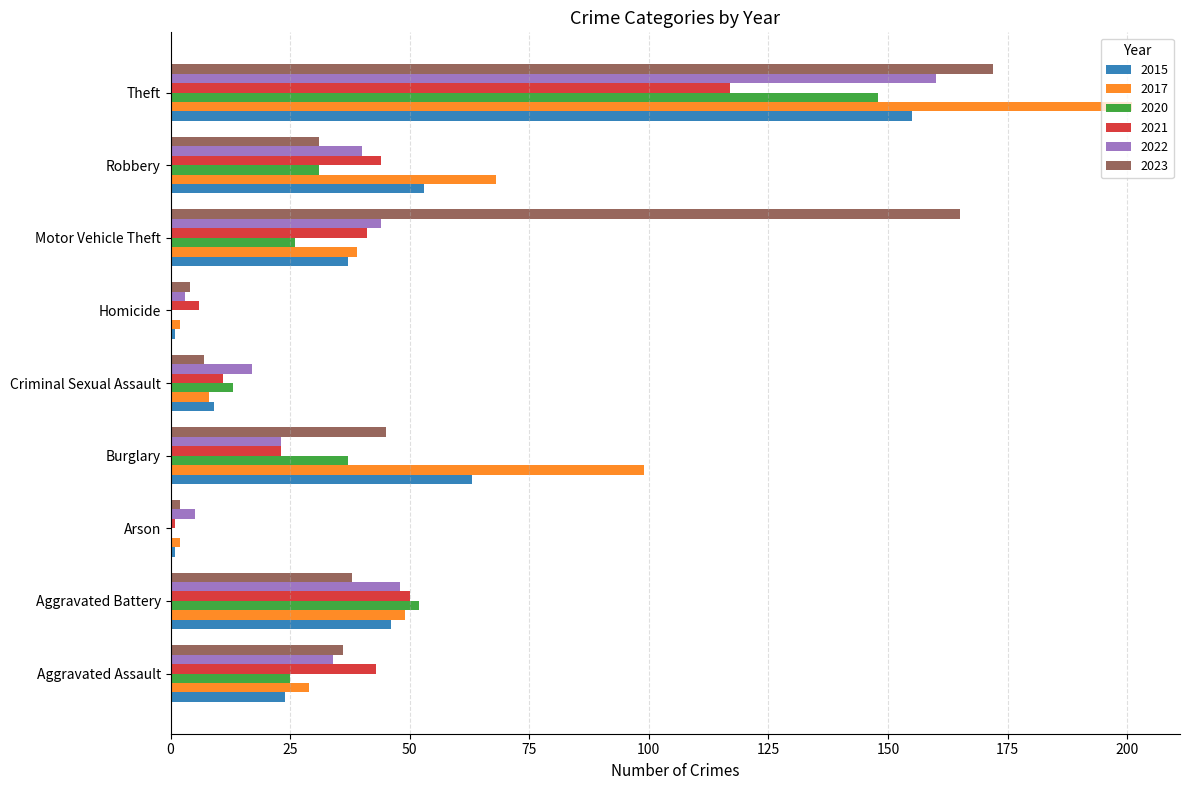

What is the approximate value of 2021 at Robbery?

44